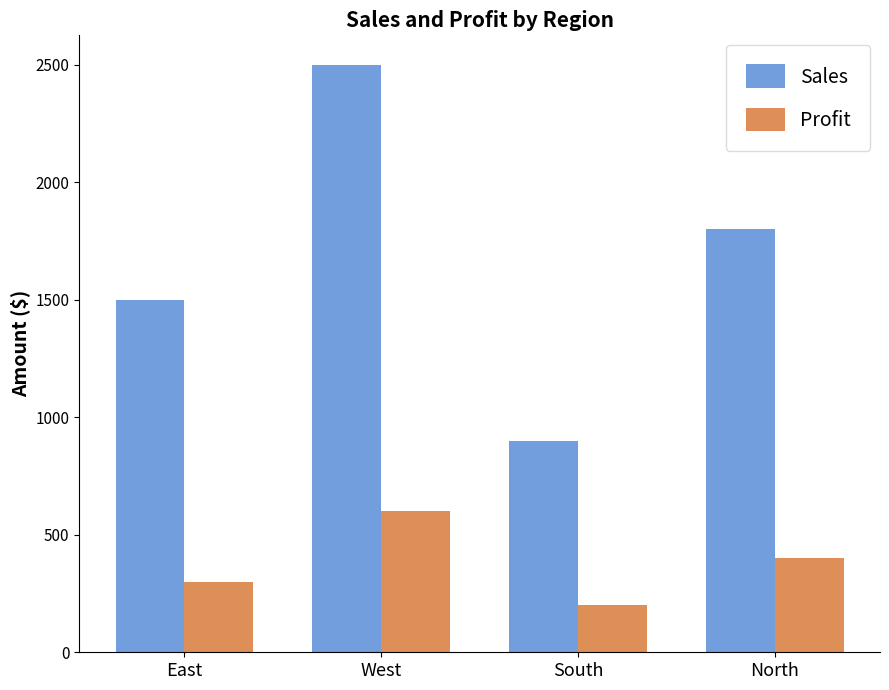

What is the sum of the Sales values at South and West?

3400